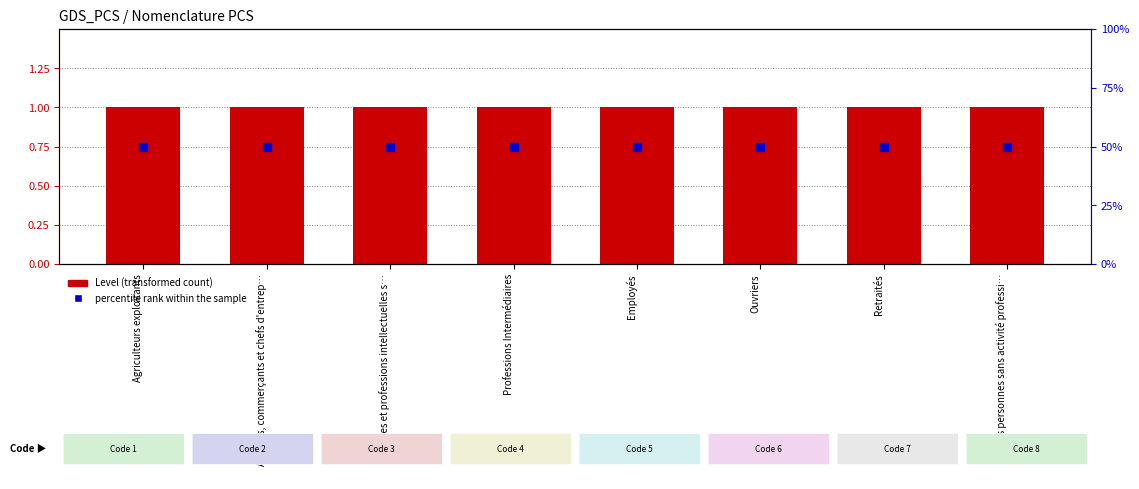

Which series contains the highest Y value?

percentile rank within the sample